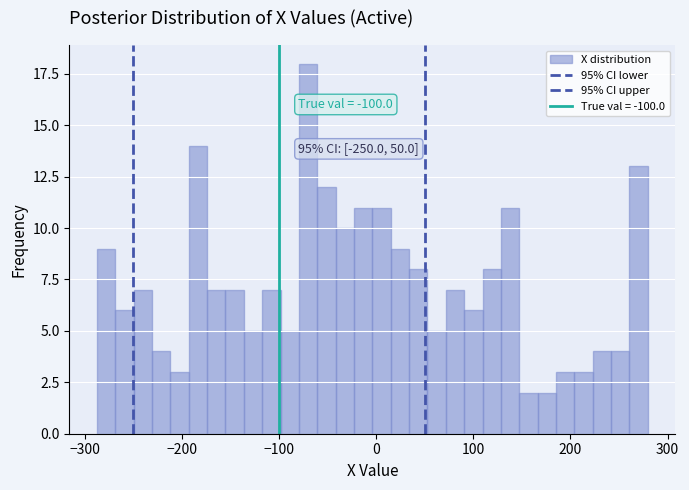

Around what value on the x-axis is the tallest bar? Give the approximate position of its centre, as read against the axis.

-70